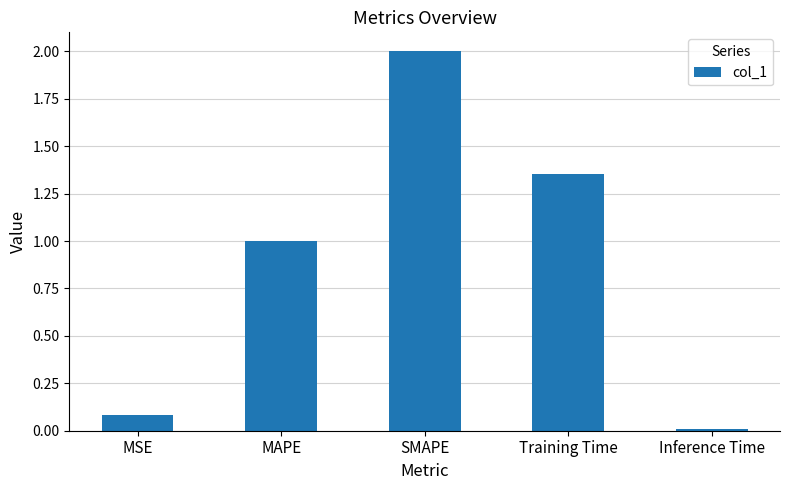

List the labels in order of value, largest first.

SMAPE, Training Time, MAPE, MSE, Inference Time